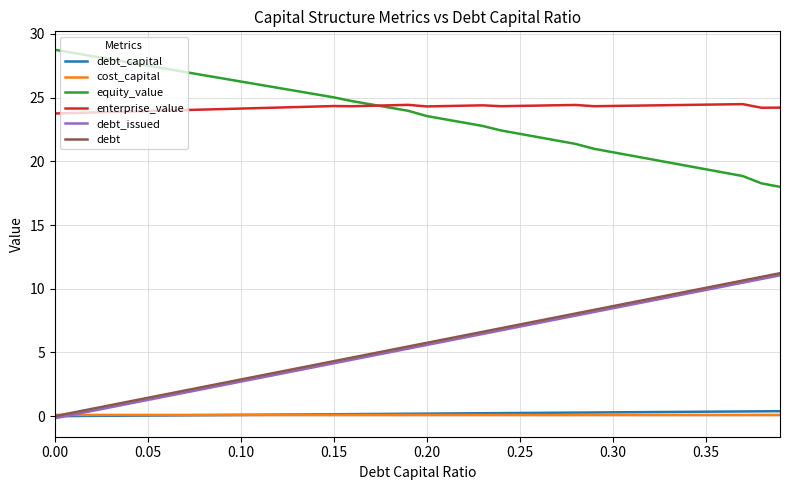

True or false: enterprise_value and debt cross at least once.

False